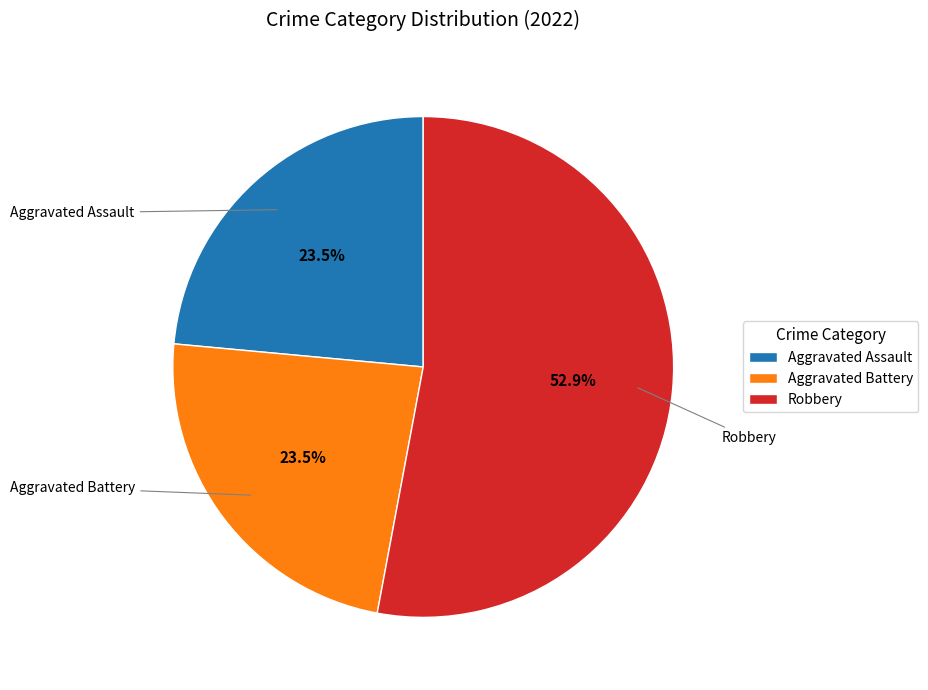

Is the sum of Robbery and Aggravated Battery greater than half?

Yes